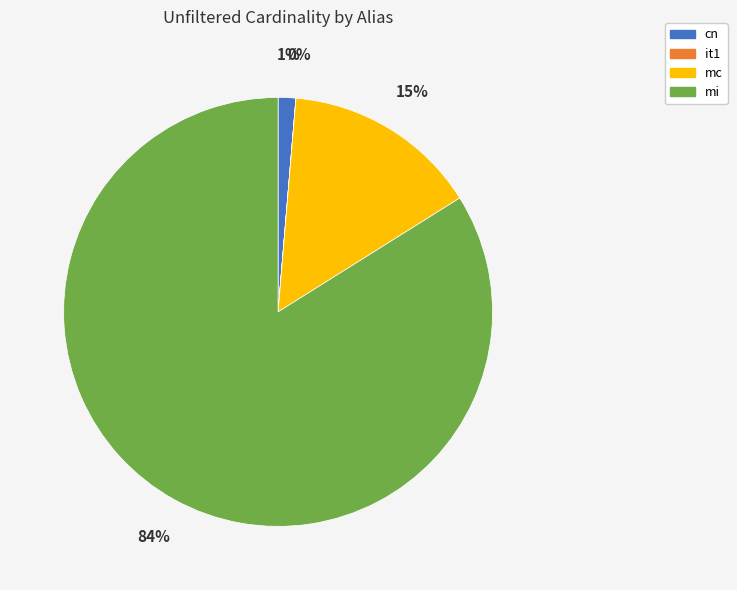

Combined, do cn and mc account for over 50%?

No